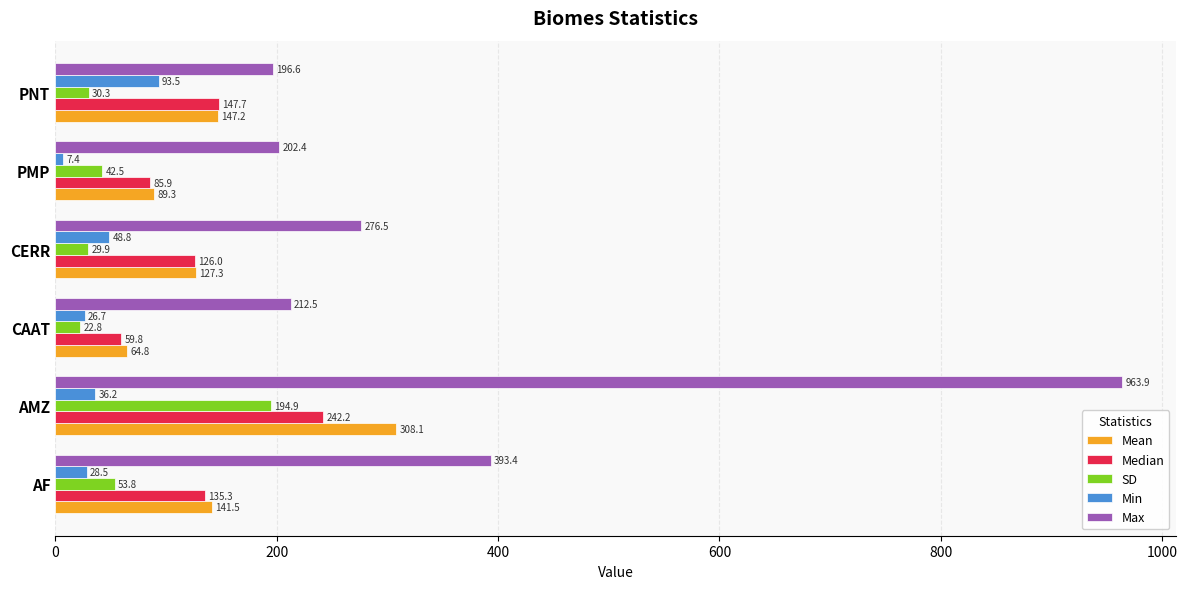

What is the approximate value of Min at CERR?

48.8